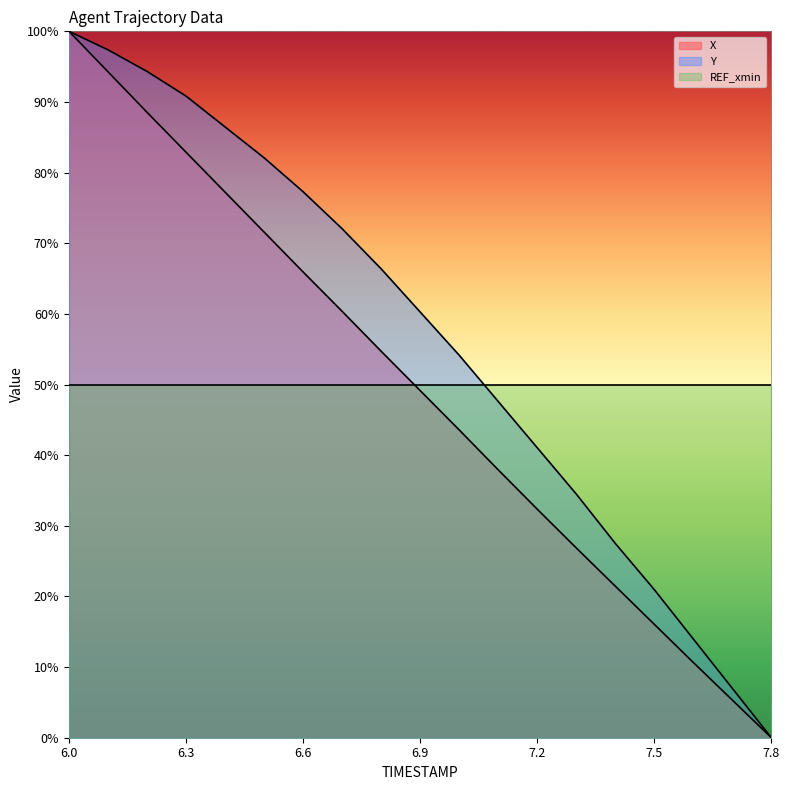

Reading left to right, what are all the values shown in this chart?

X: 6.0=100.0	6.1=94.3	6.2=88.5	6.3=82.9	6.4=77.2	6.5=71.6	6.6=65.9	6.7=60.4	6.8=54.7	6.9=49.1	7.0=43.6	7.1=37.9	7.2=32.4	7.3=26.9	7.4=21.5	7.5=16.1	7.6=10.6	7.7=5.3	7.8=0.0
Y: 6.0=100.0	6.1=97.4	6.2=94.3	6.3=90.8	6.4=86.5	6.5=82.1	6.6=77.3	6.7=72.1	6.8=66.4	6.9=60.3	7.0=54.1	7.1=47.6	7.2=41.0	7.3=34.5	7.4=27.5	7.5=21.0	7.6=14.0	7.7=7.0	7.8=0.0